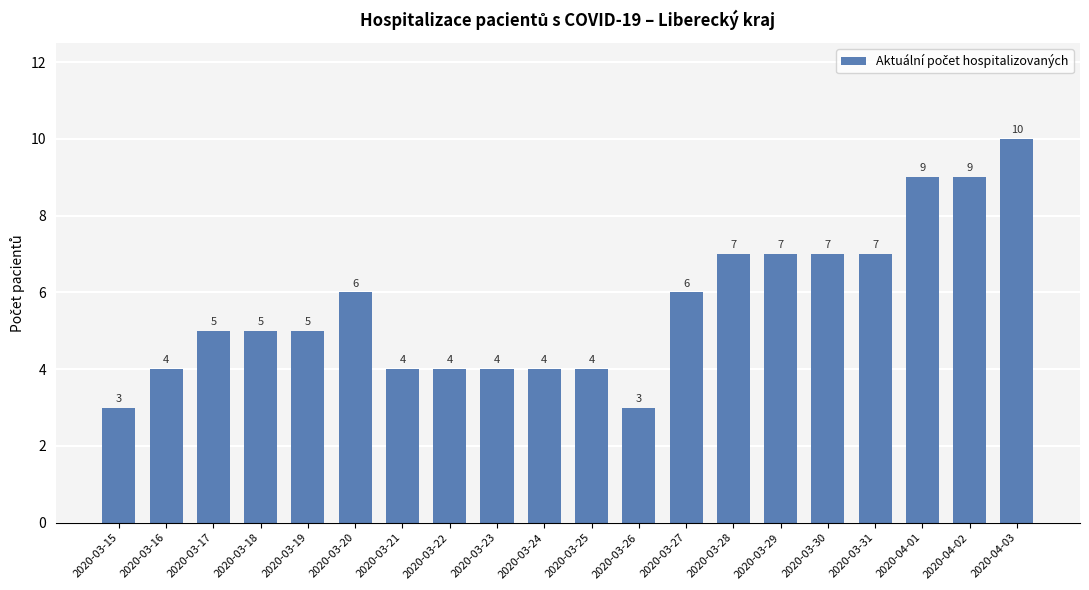

What is the ratio of the value at 2020-03-20 to the value at 2020-03-24?

1.5